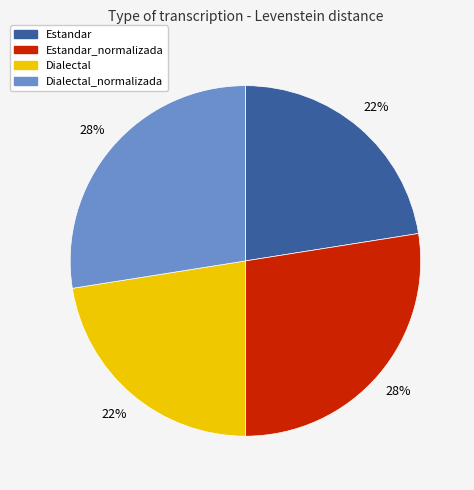

Does any single category account for the majority?

No